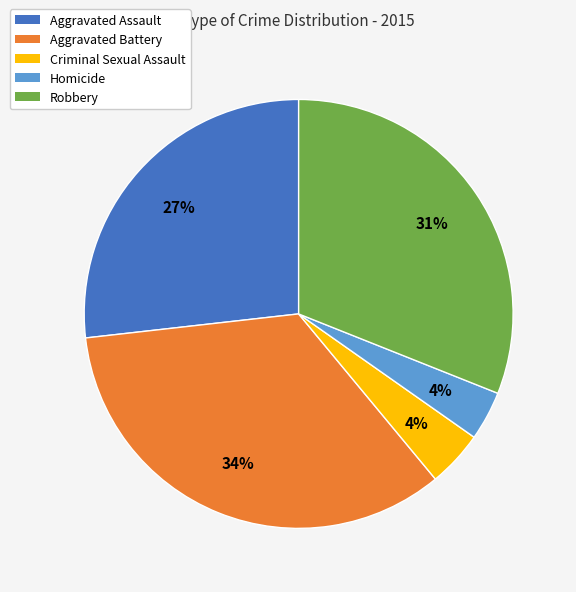

The Aggravated Battery slice represents 20% of the pie. True or false?

False